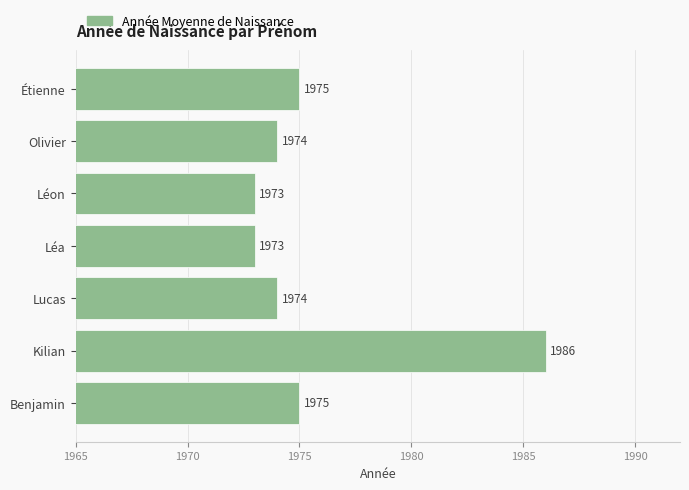

What is the maximum value shown in the chart?

1986